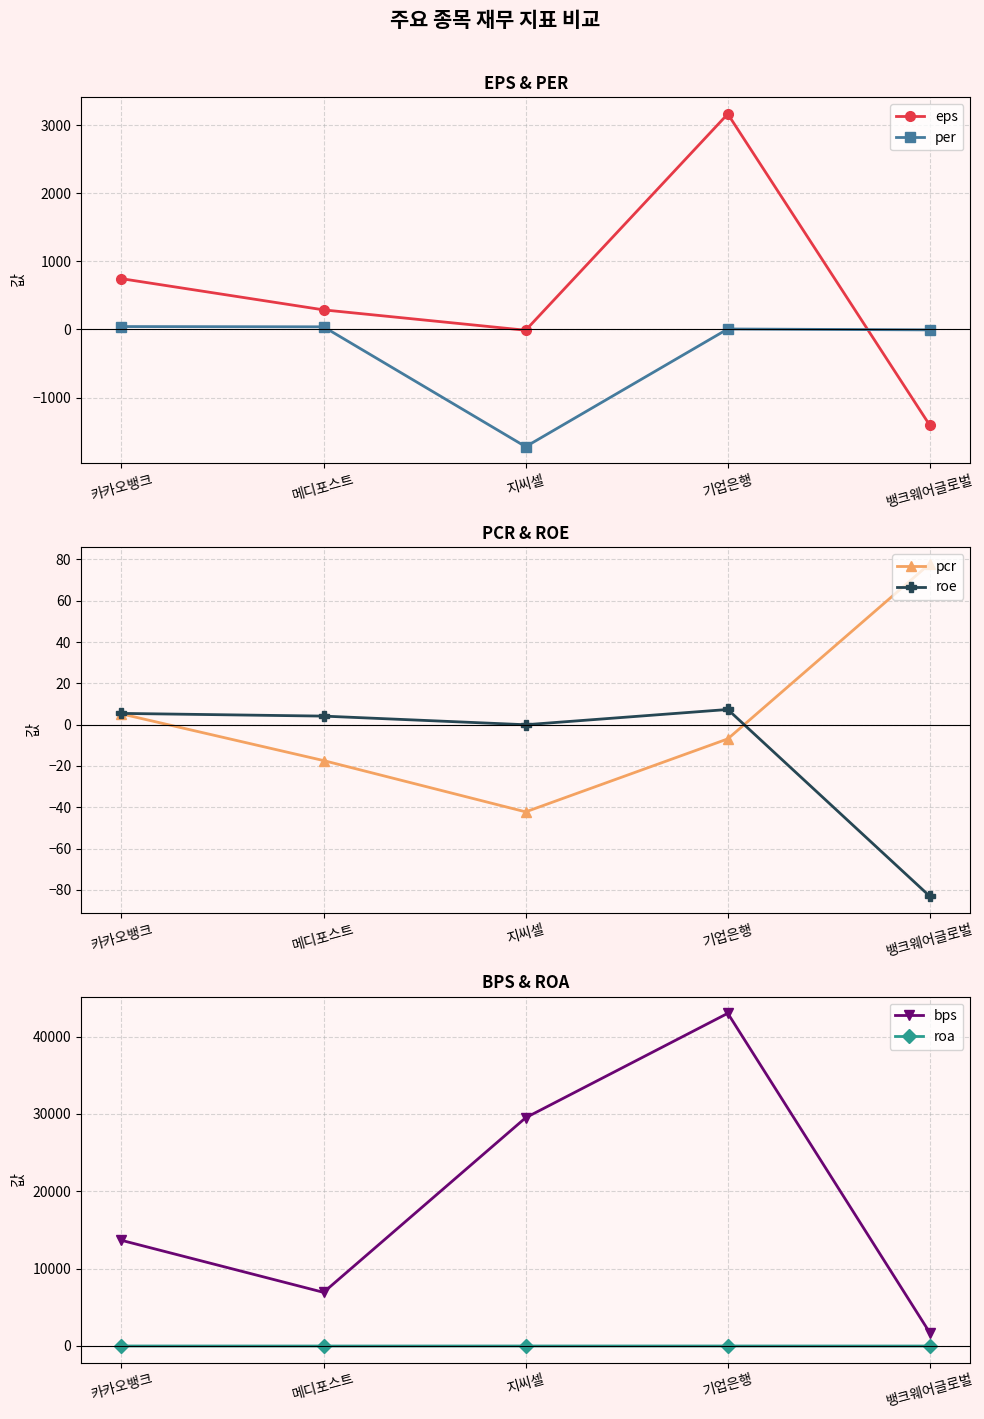

Which series changed the most between 카카오뱅크 and 뱅크웨어글로벌?

bps